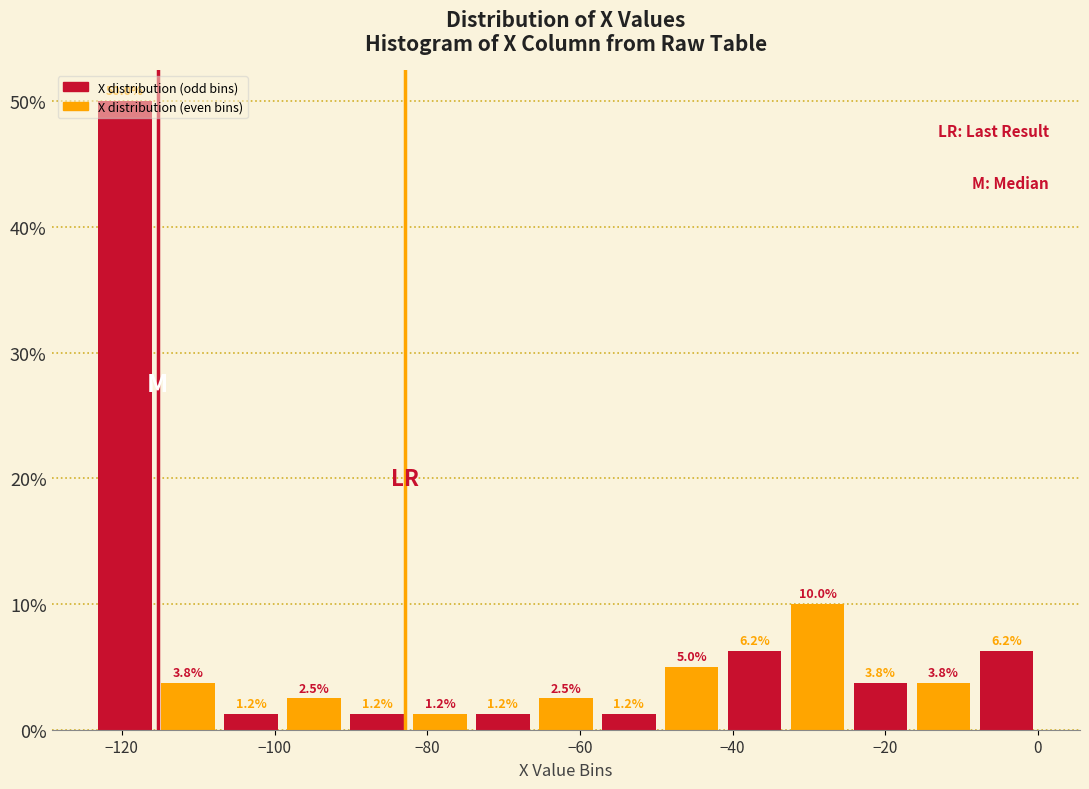

What is the height of the bar covering -8 to 0 on the x-axis? The bar edges are not printed on the chart, so give them approximately, as read against the axis.

6.2